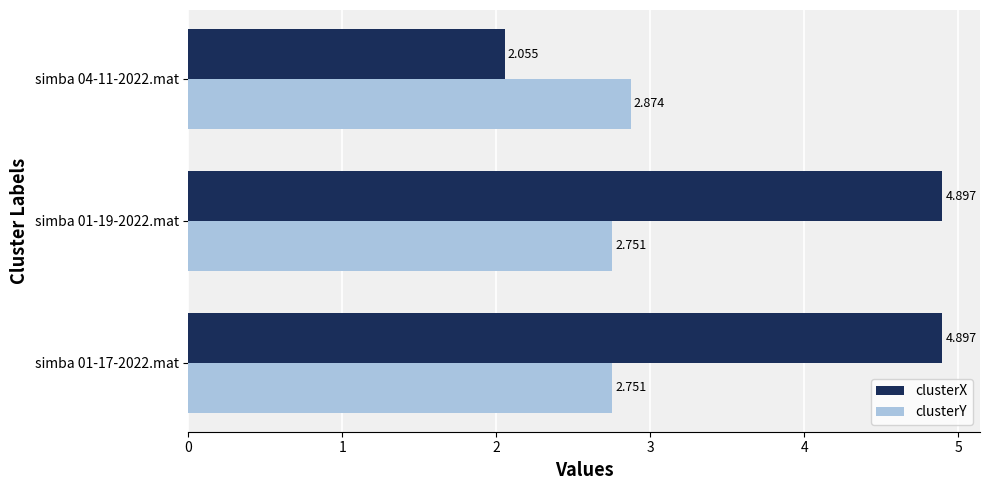

Which series has the widest spread of values?

clusterX